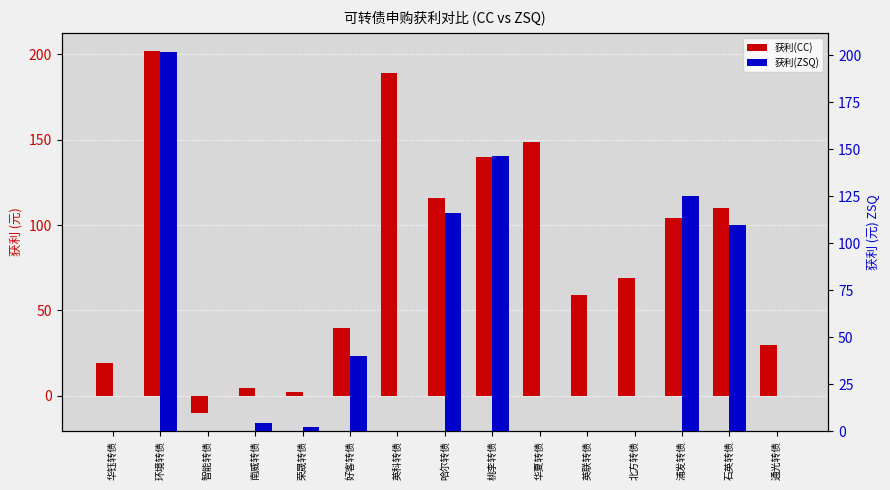

What is the sum of all 获利(ZSQ) values?

745.9